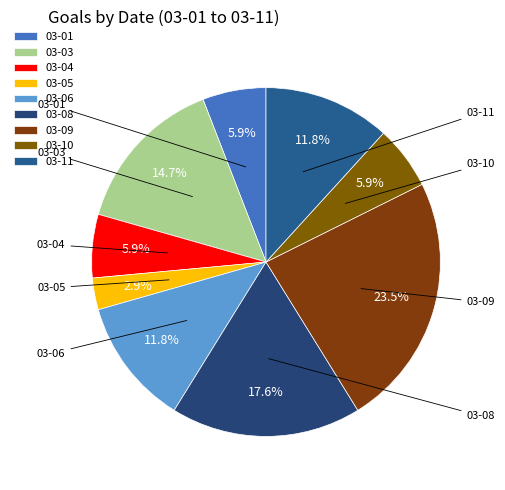

Does 03-06 represent more than half of the total?

No